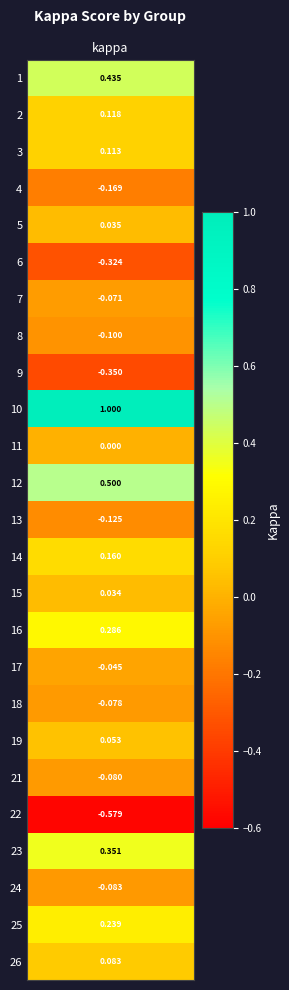

Is it true that the value at 12 is 0.5?

True